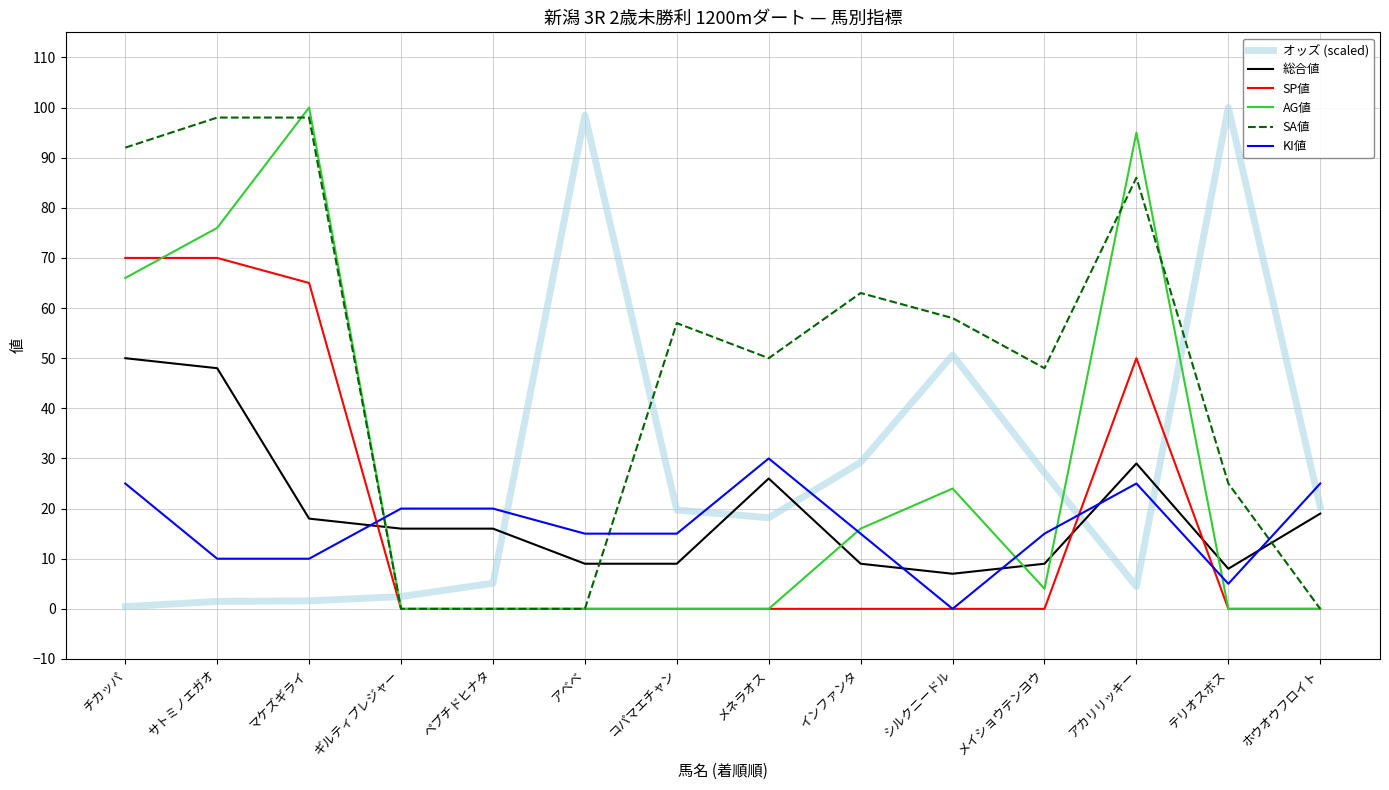

What is the average value of the SA値 series?

48.2